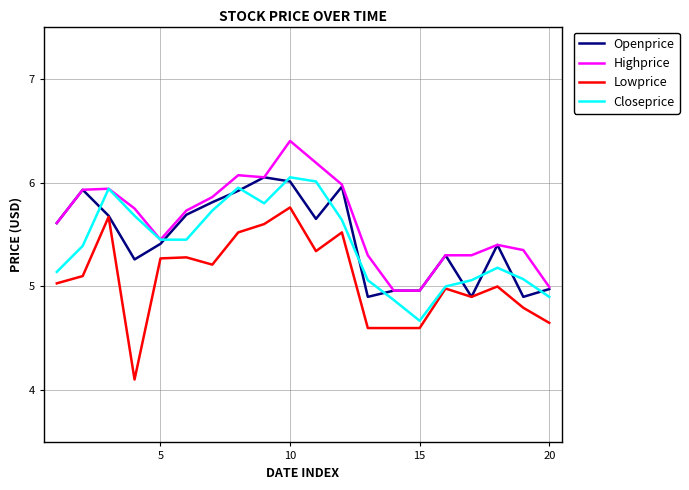

Which series has the largest total across all categories?

Highprice